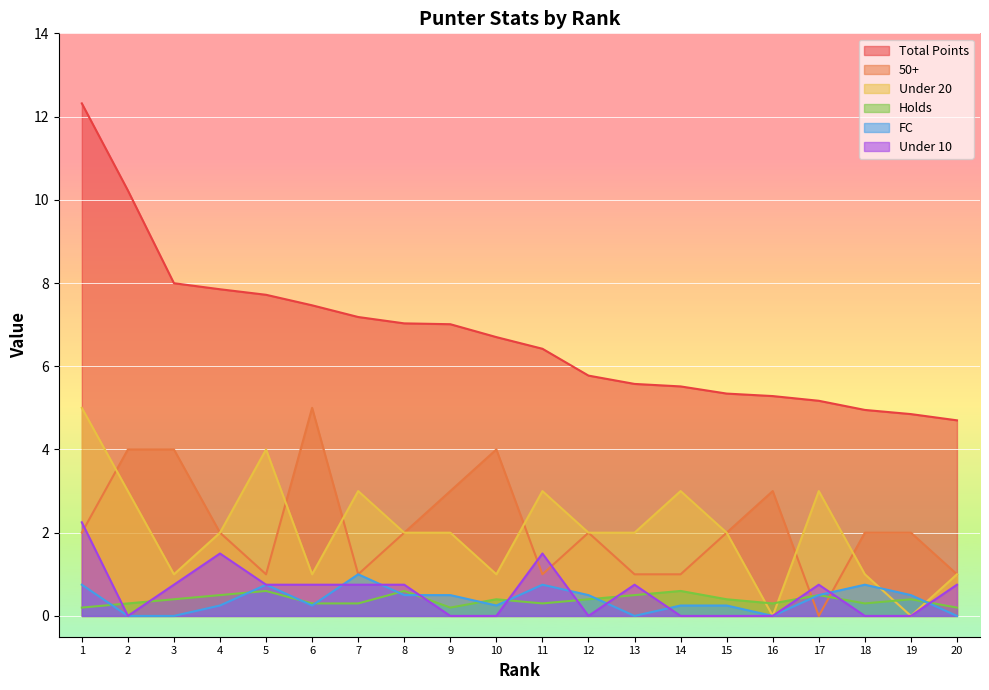

Is it true that FC equals 0.5 at 9?

True